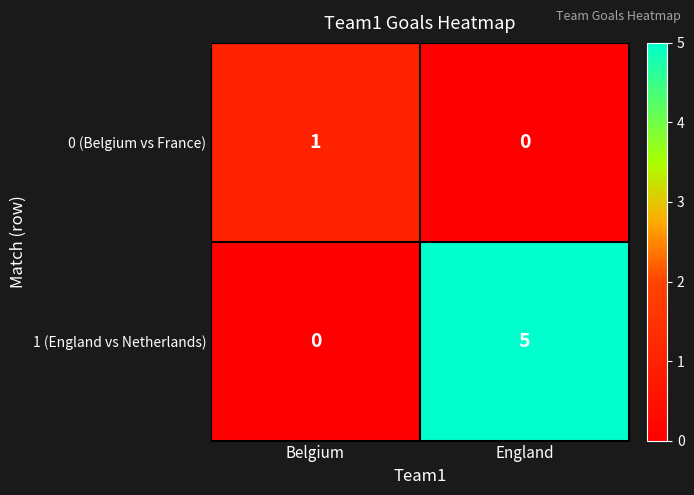

List the series in order of their peak value, lowest first.

0 (Belgium vs France), 1 (England vs Netherlands)